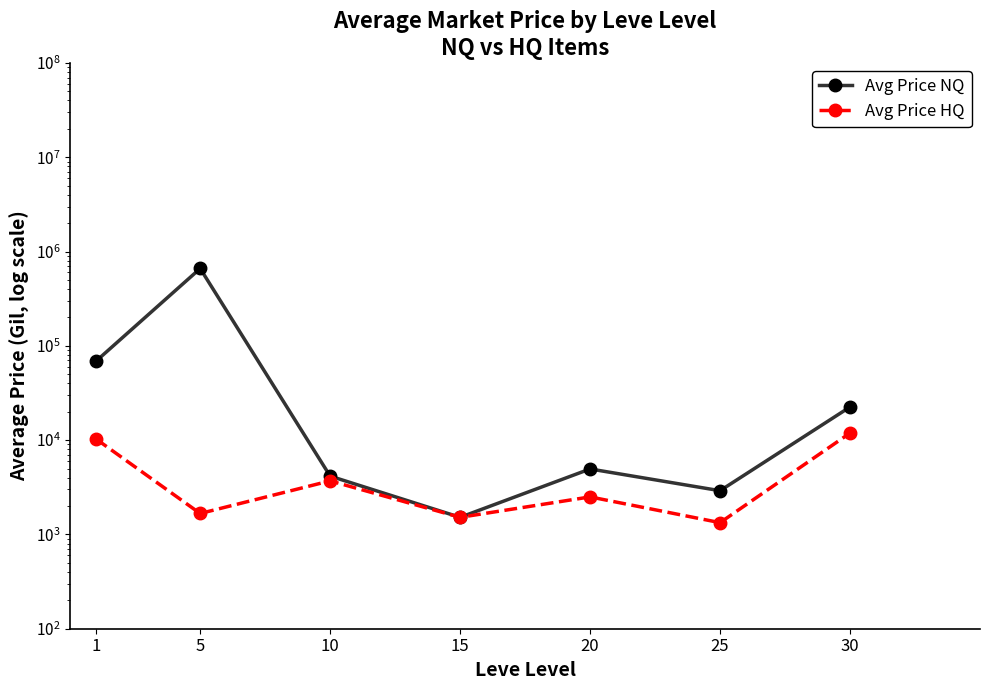

Which series has the widest spread of values?

Avg Price NQ